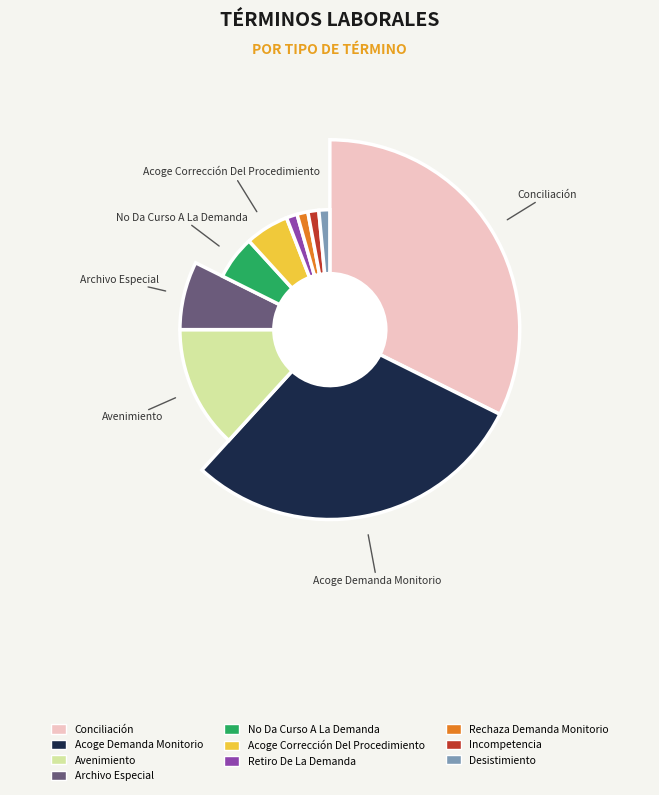

Count the number of slices in the pie.

10